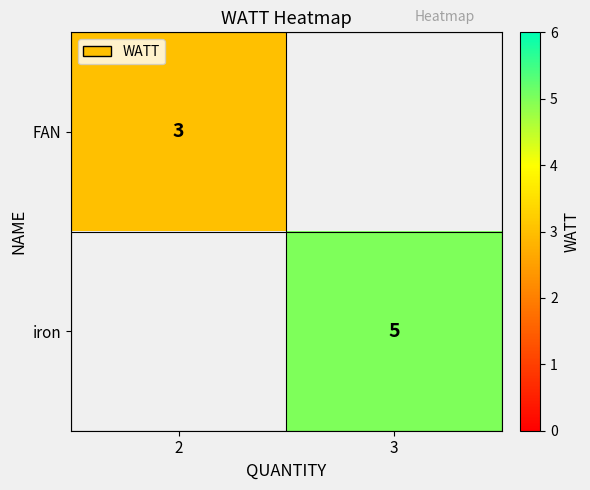

The FAN series shows 3 at 2. True or false?

True